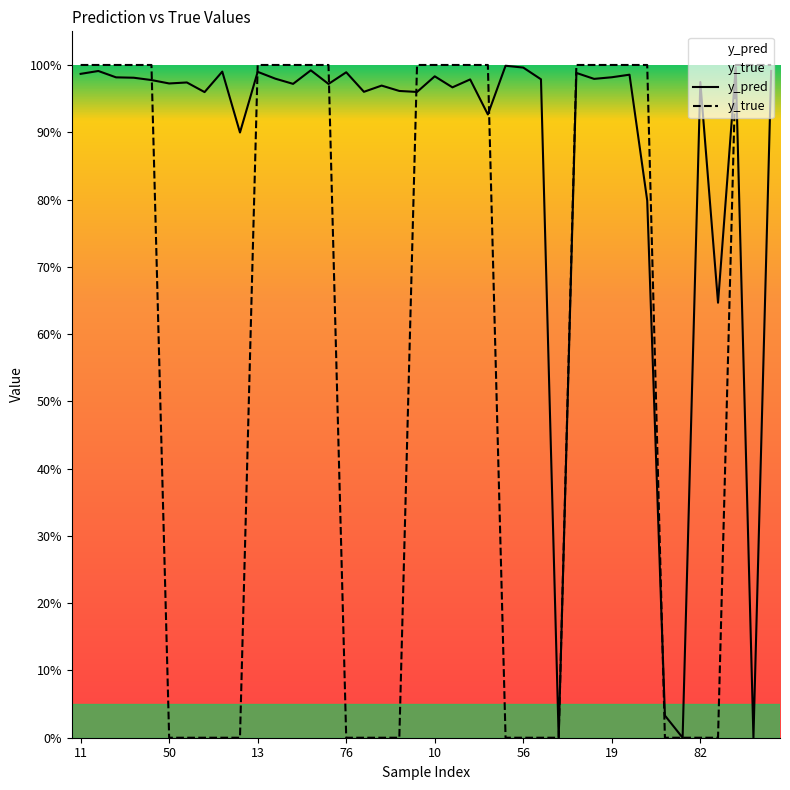

True or false: y_true has a value of 1.0 at 13.

True